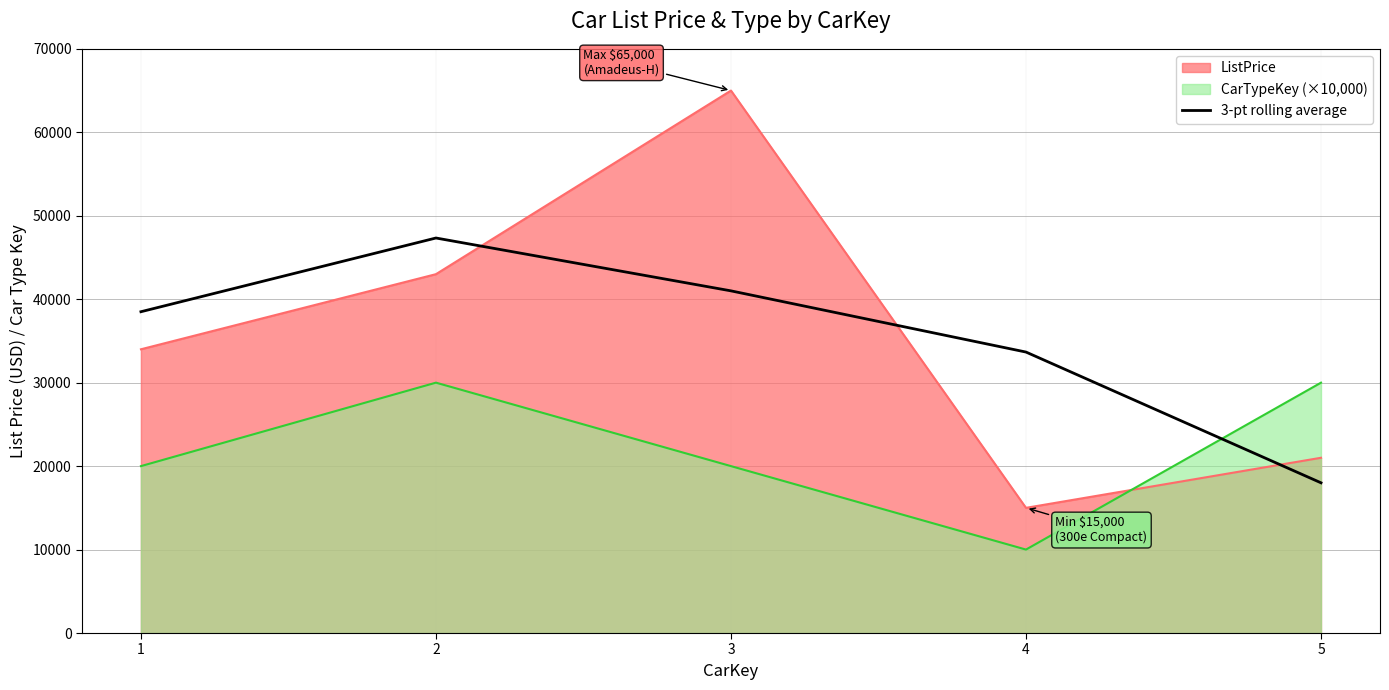

The chart shows a value of 41000.0 at 3. True or false?

True